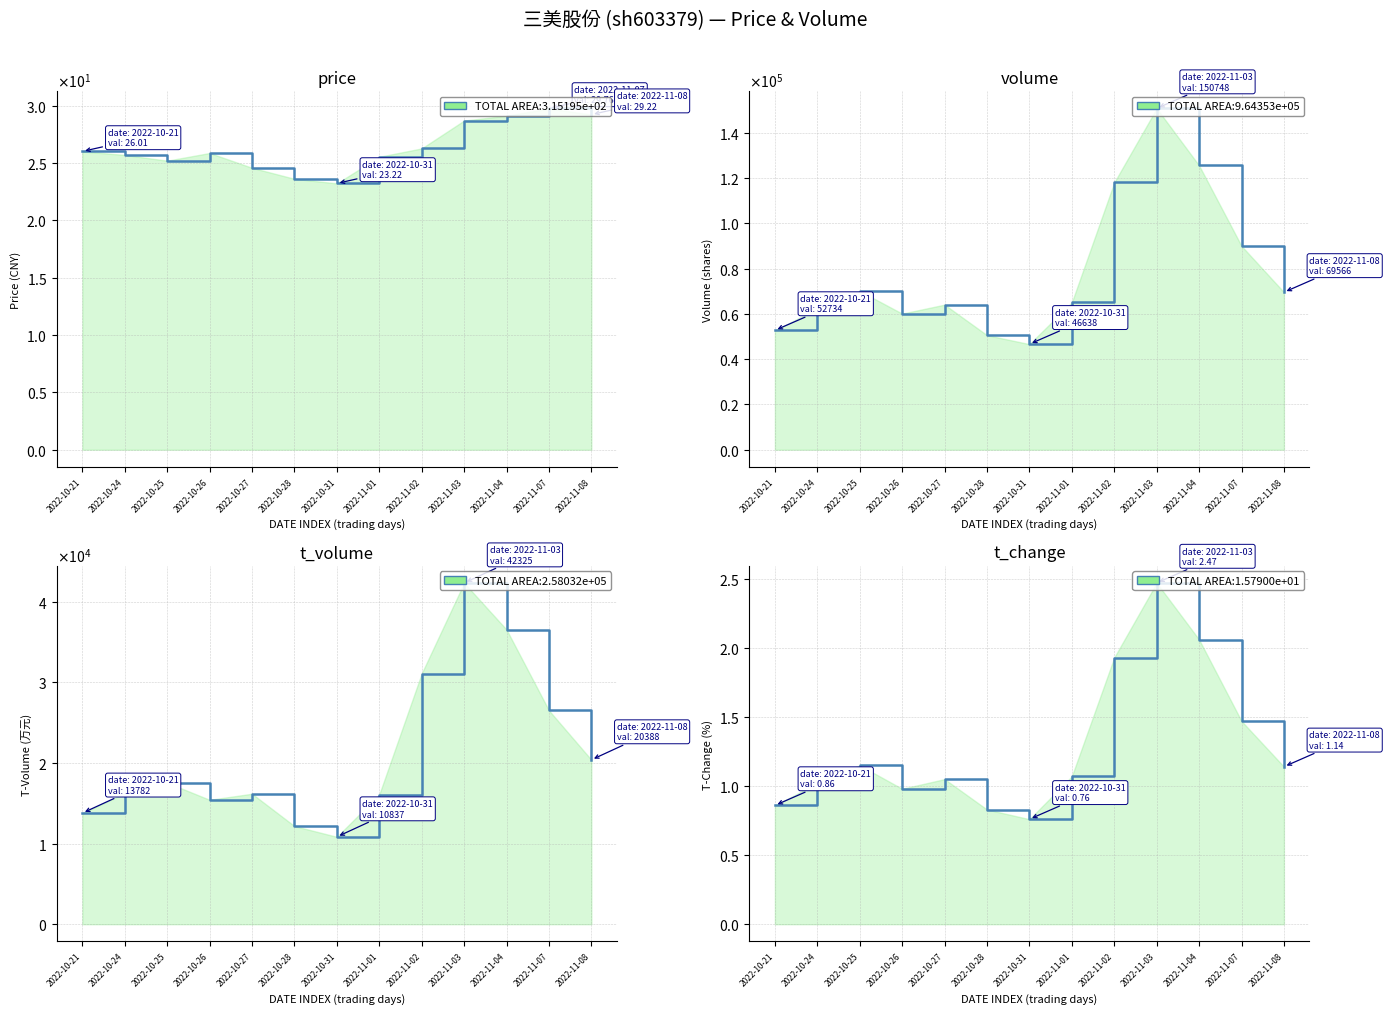

What is the maximum value for volume?

150748.0